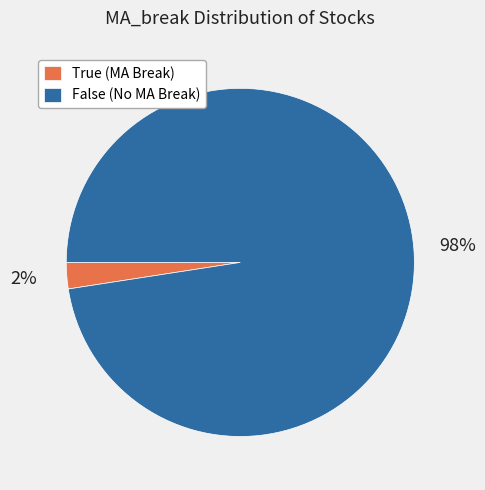

Count the number of slices in the pie.

2